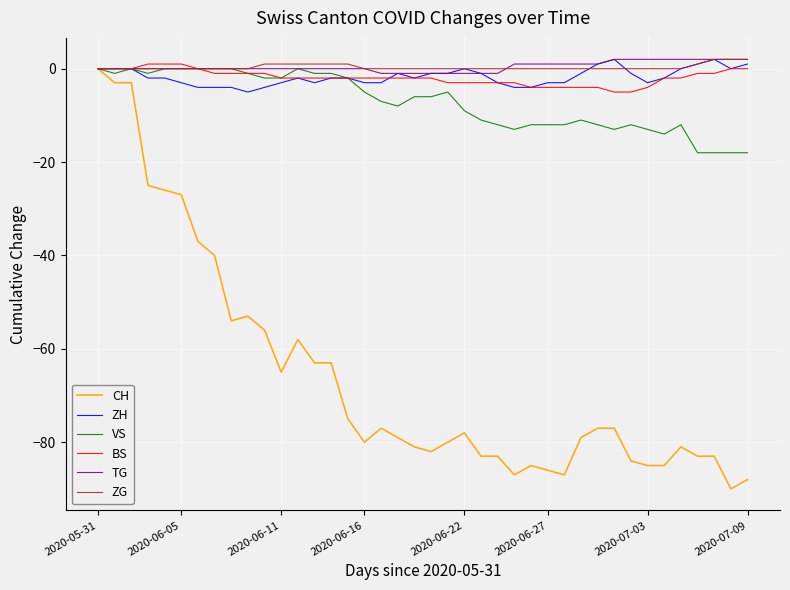

Is this an area chart (filled region under the line)?

No